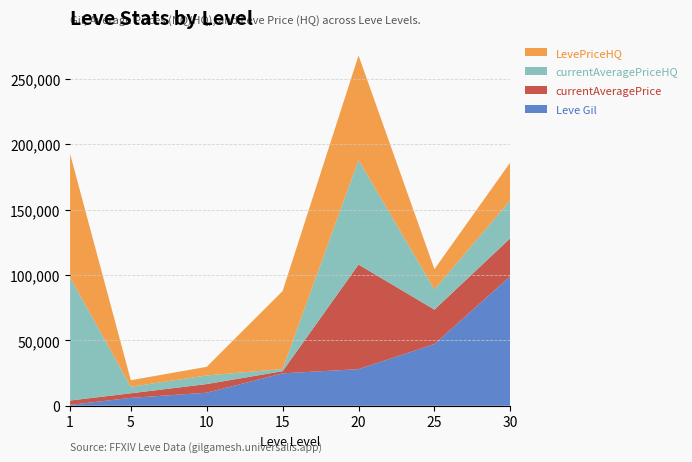

At which category is the sum across all series the highest?

20